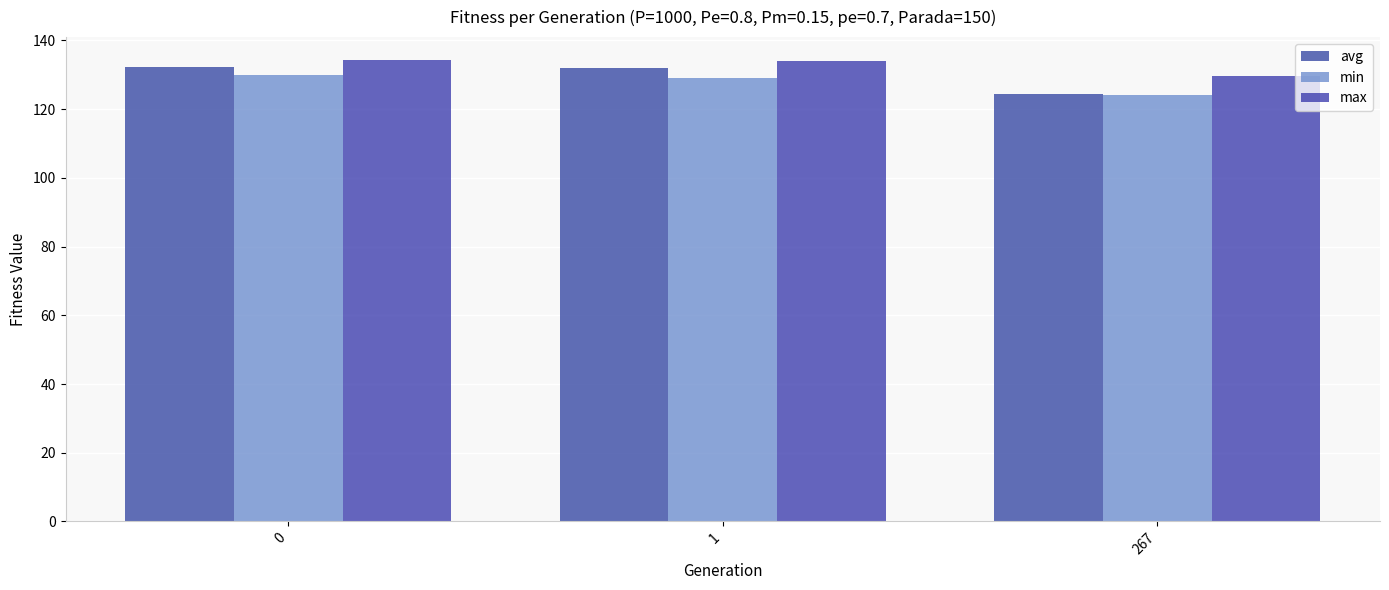

Are the bars horizontal?

No